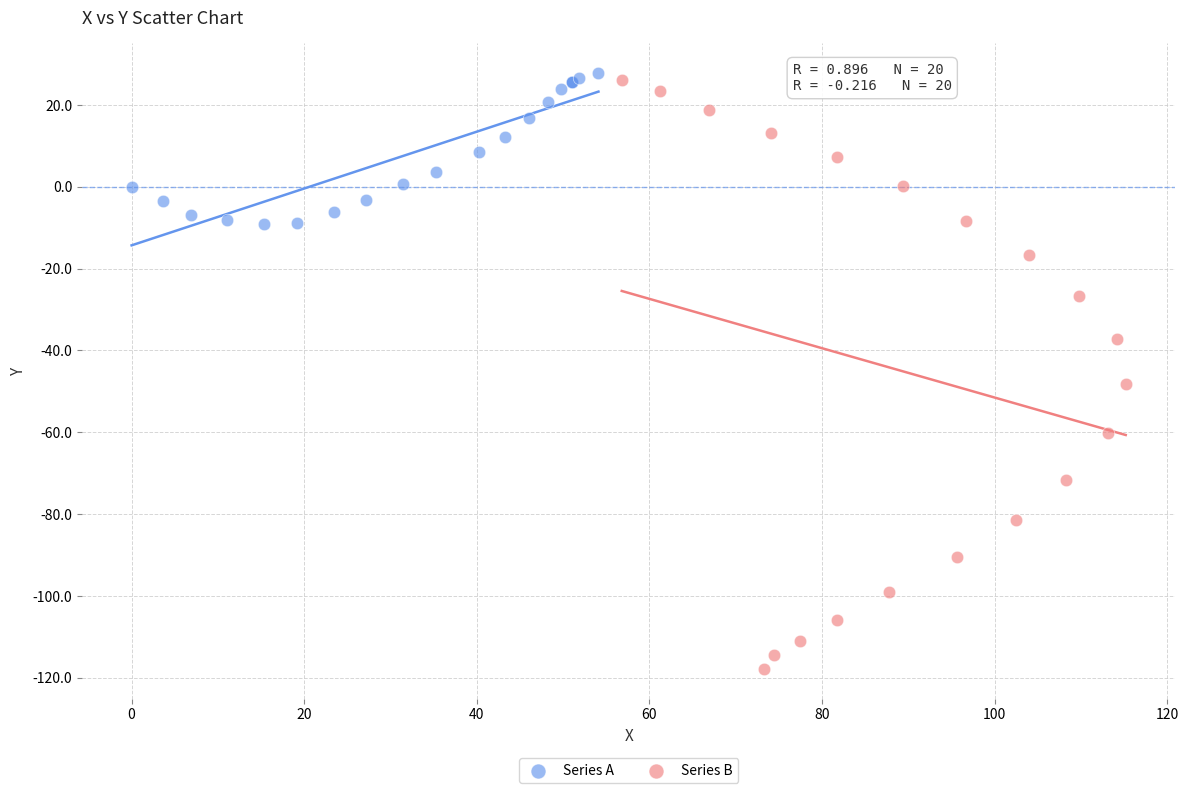

What are all the series names shown in the legend?

Series A, Series B